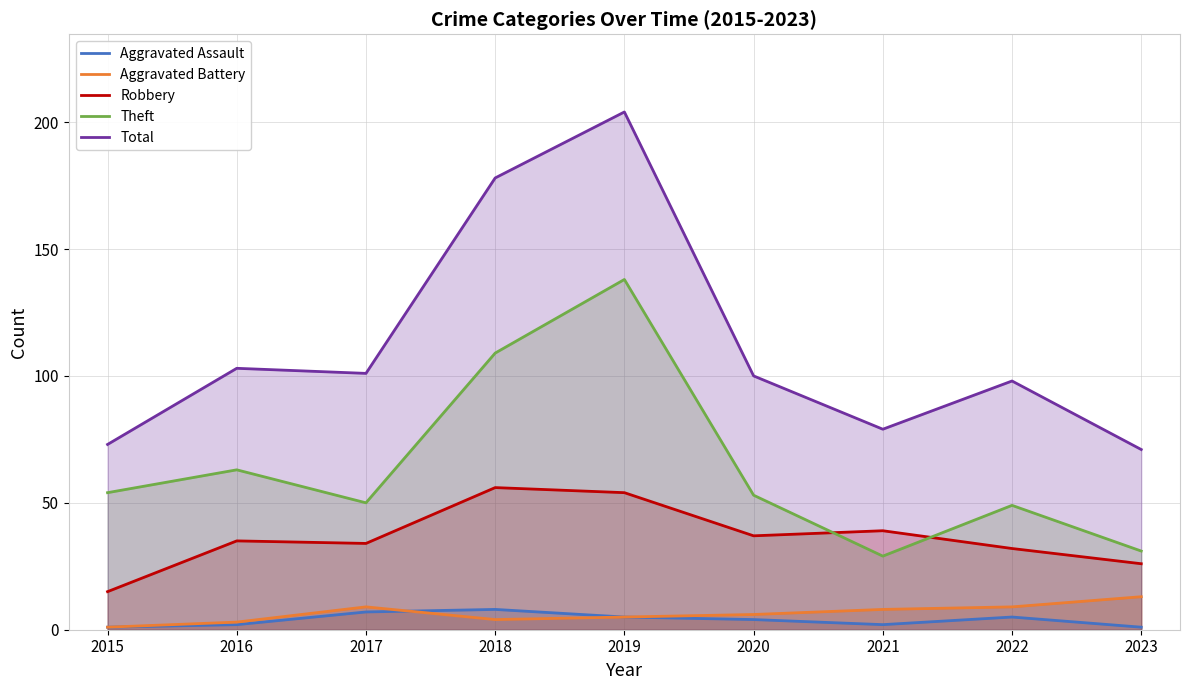

What is the average value of the Robbery series?

36